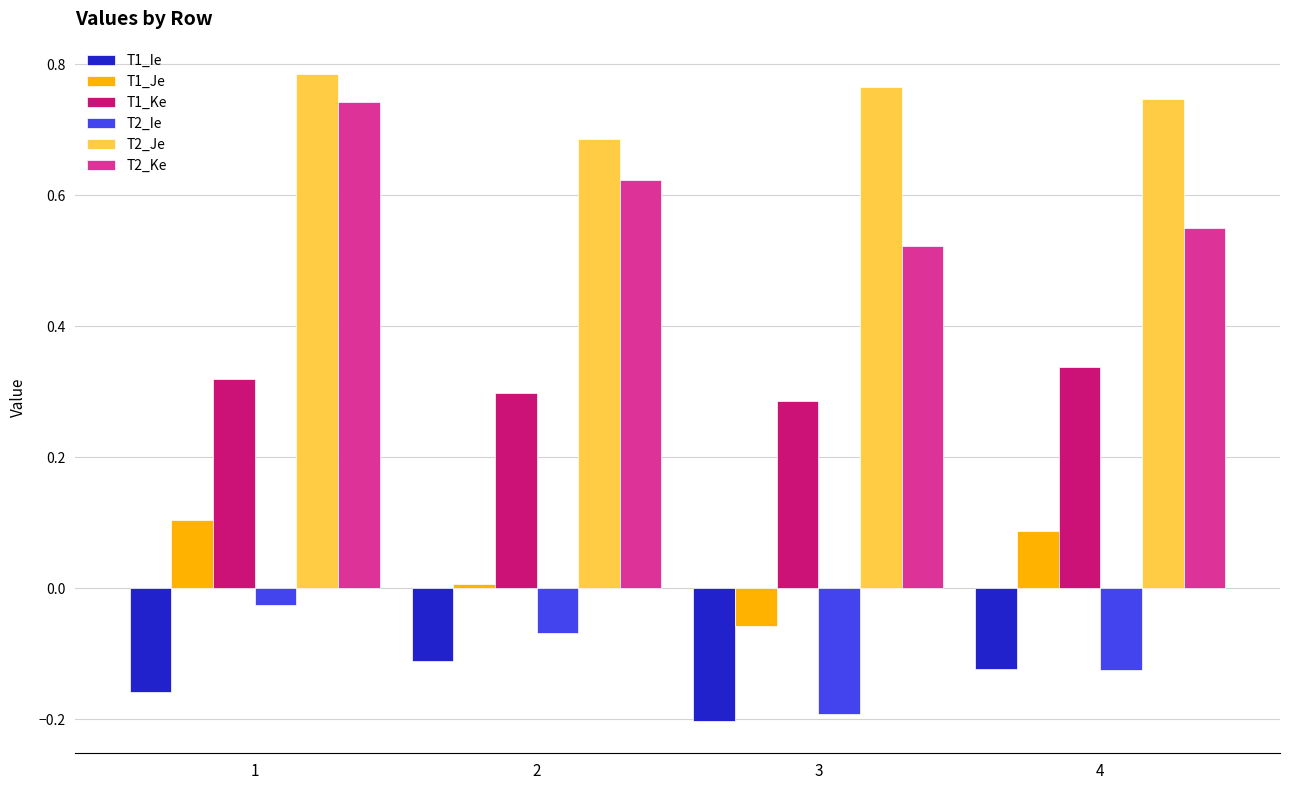

Which series has the largest total across all categories?

T2_Je